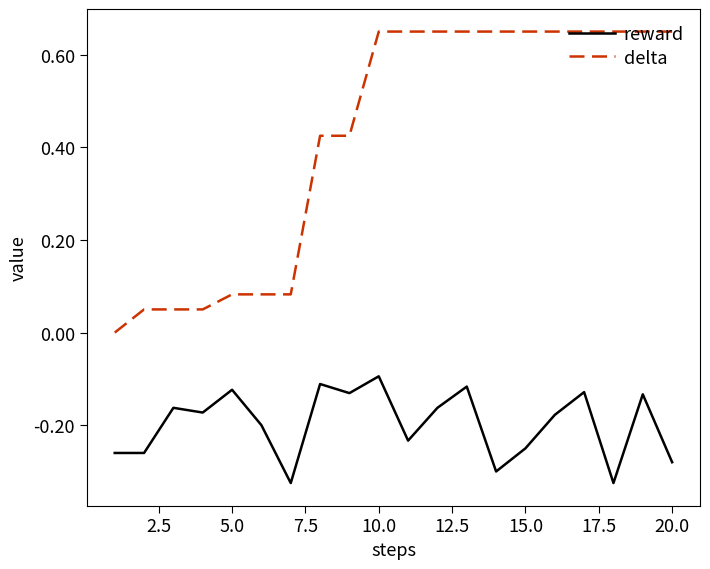

What are all the series names shown in the legend?

reward, delta